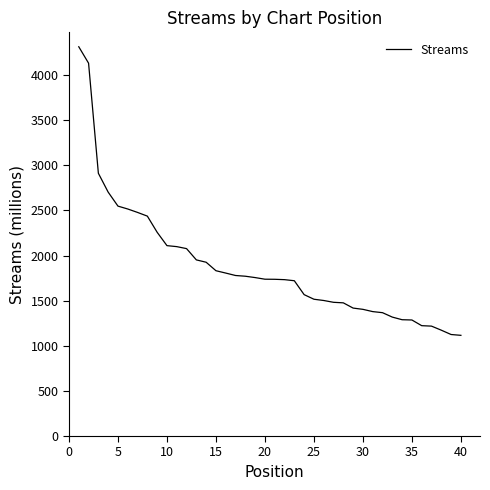

What is the maximum value shown in the chart?

4314